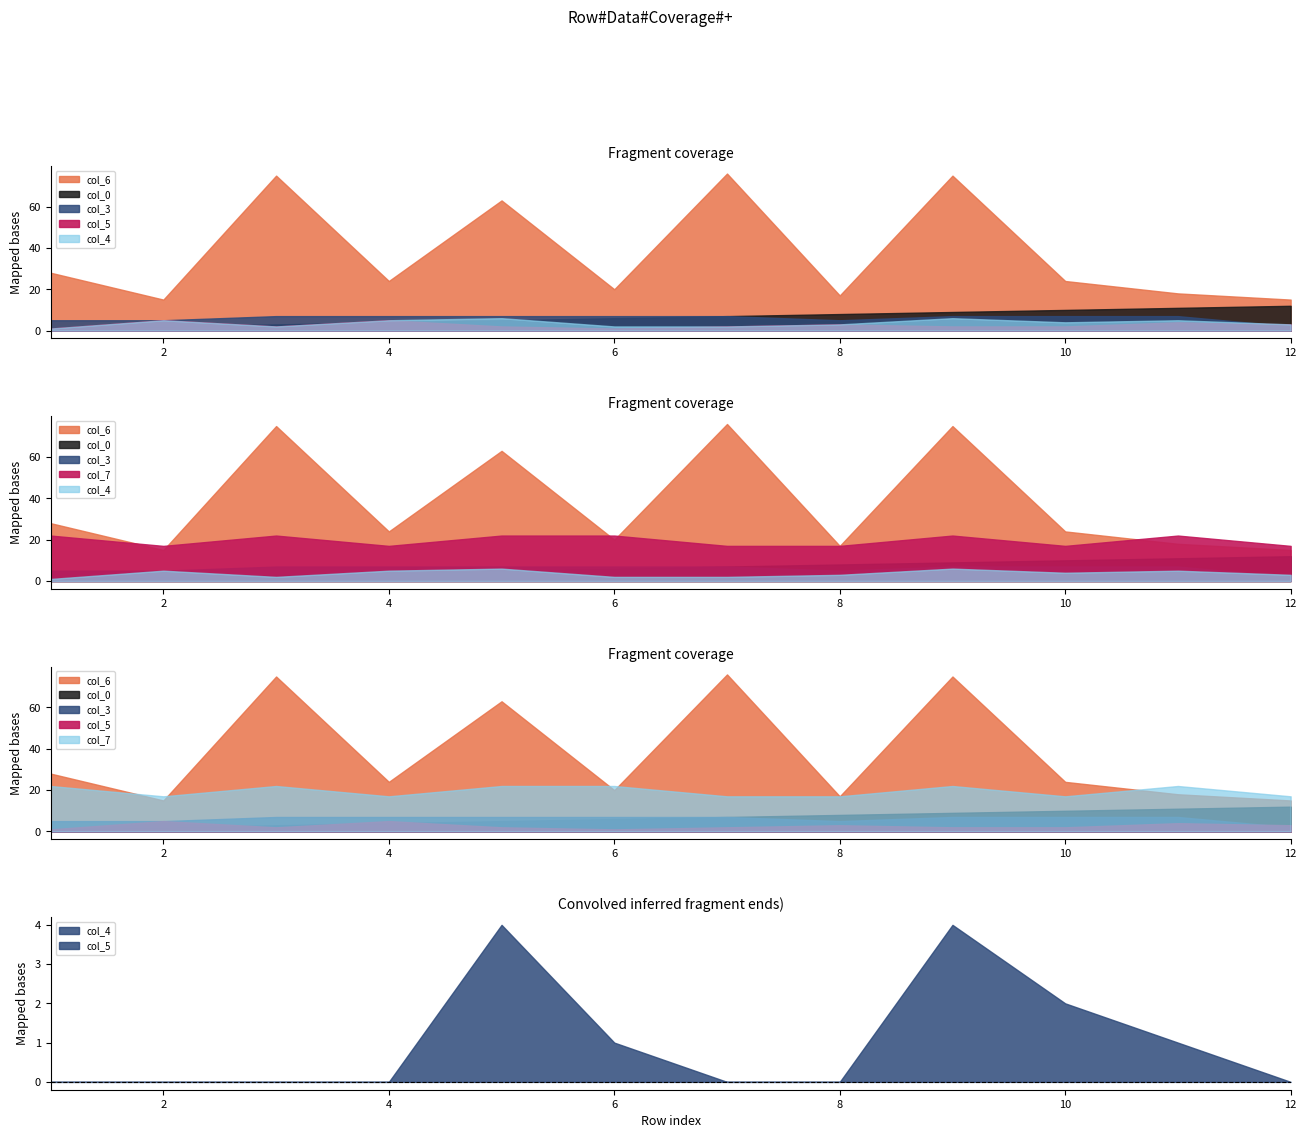

What is the spread (max minus min) of values at 10?

22